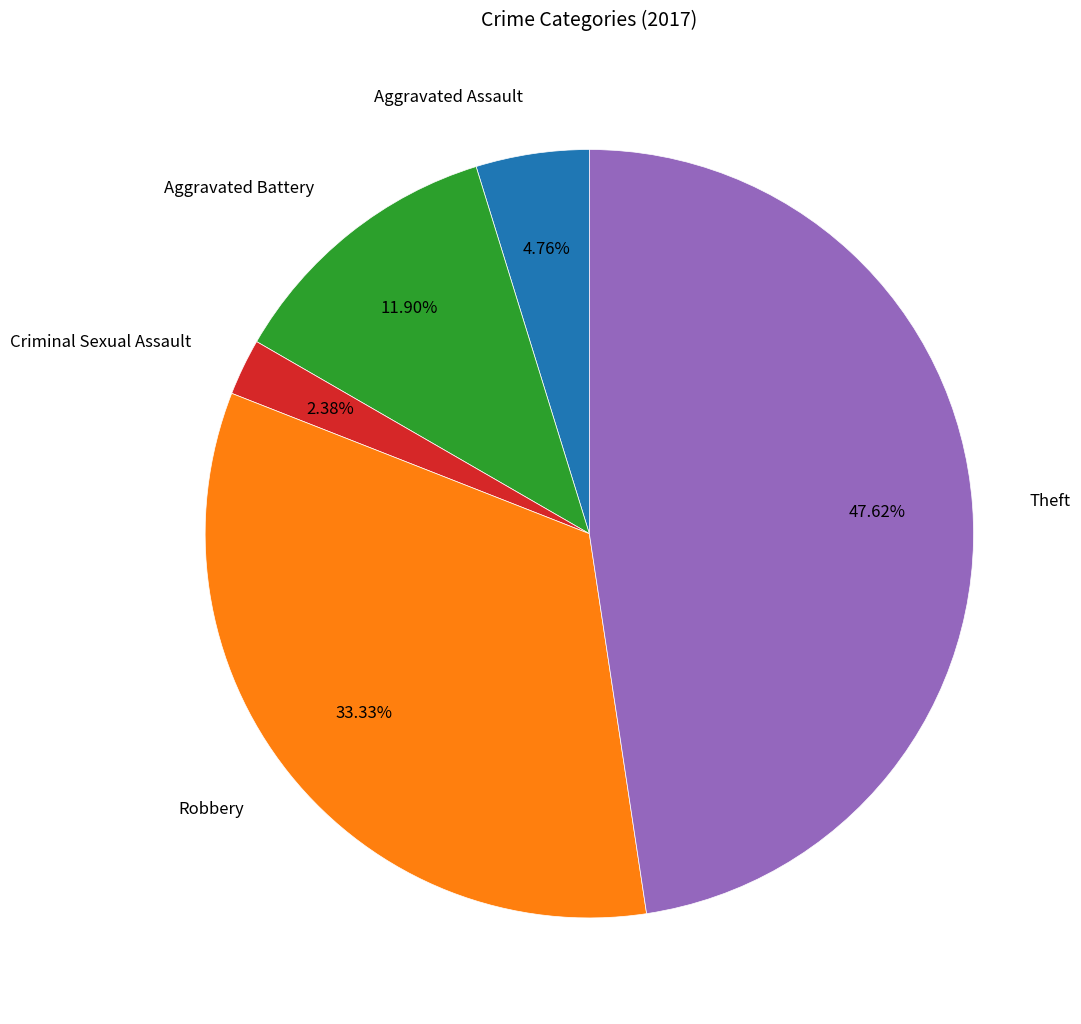

Which category has the biggest portion of the pie?

Theft